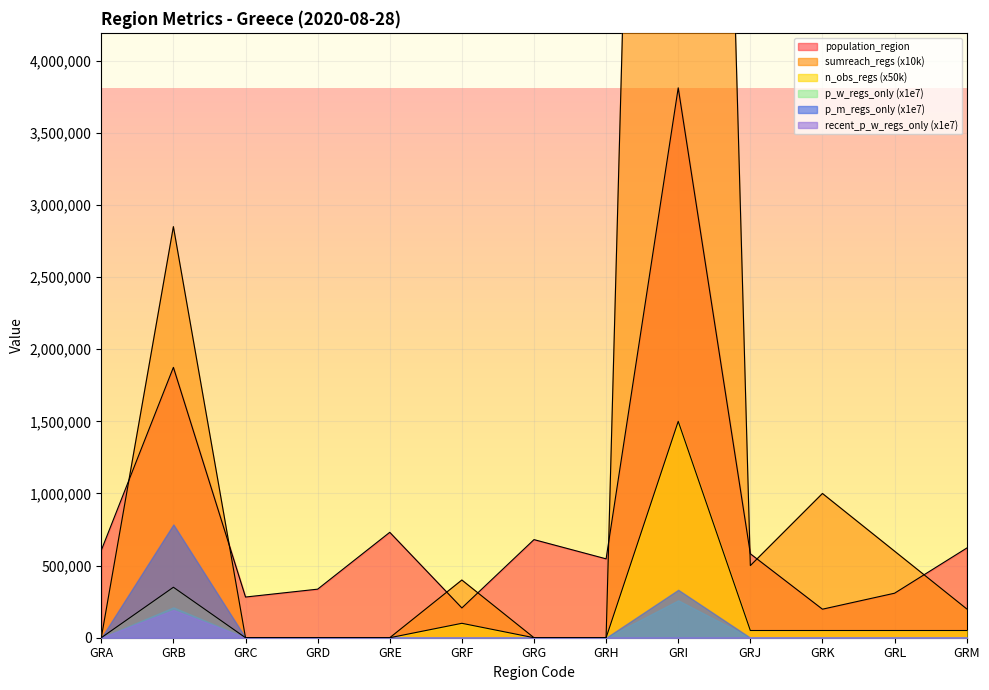

How many data points does each series have?

13